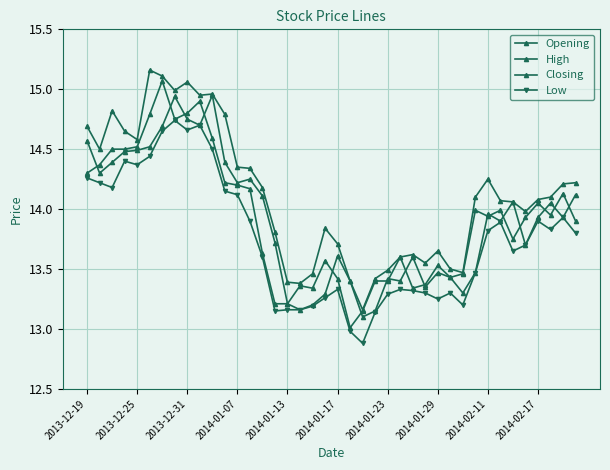

Count the number of data series in this chart.

4